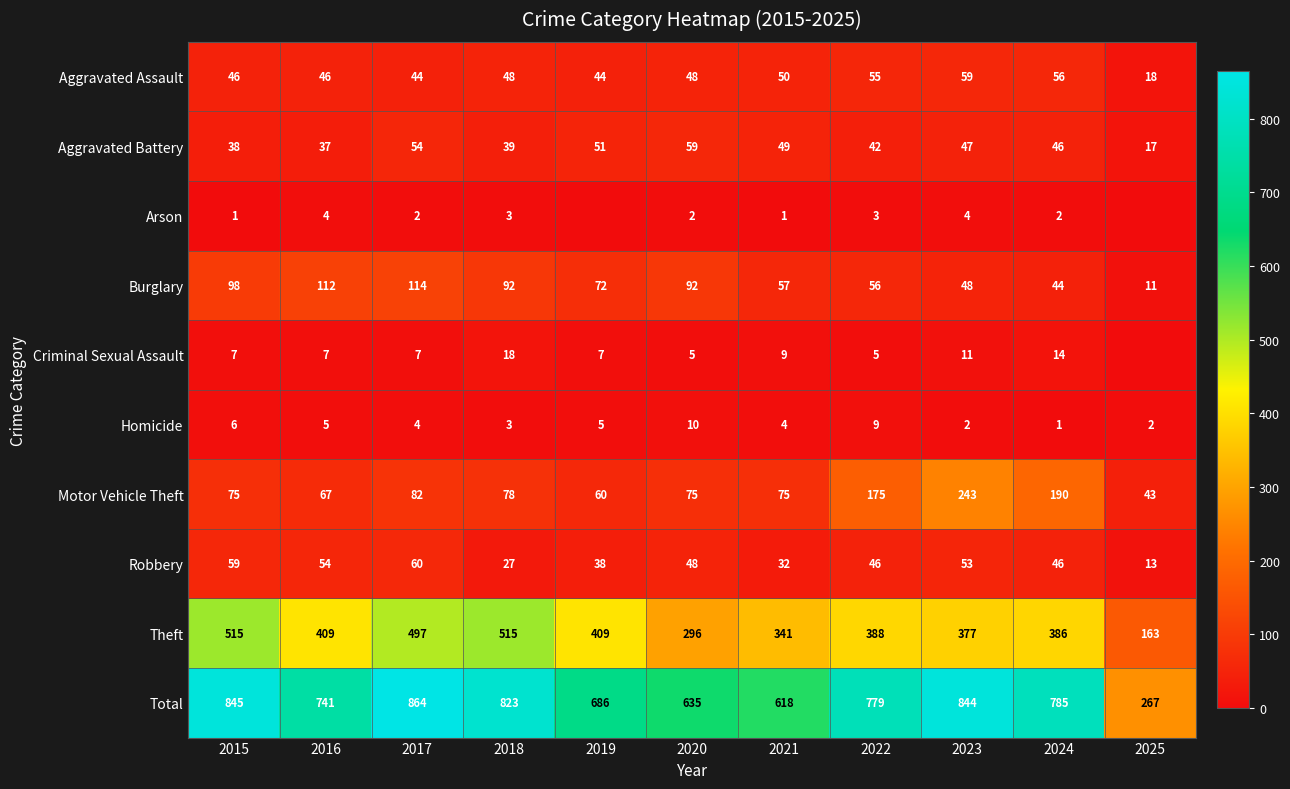

What is the difference between the highest and lowest values at 2018?

820